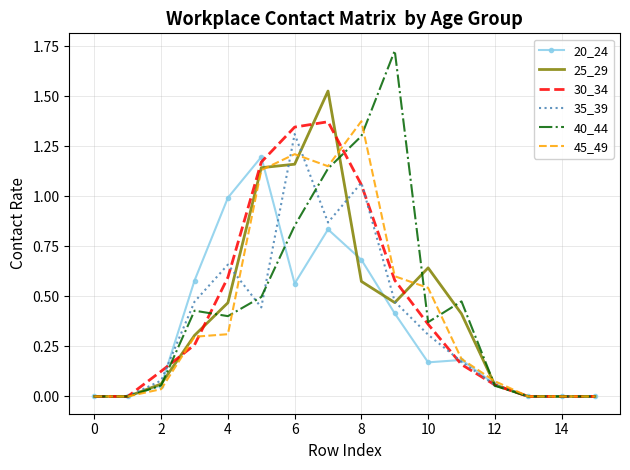

True or false: 35_39 has more than 0 interior local peaks.

True